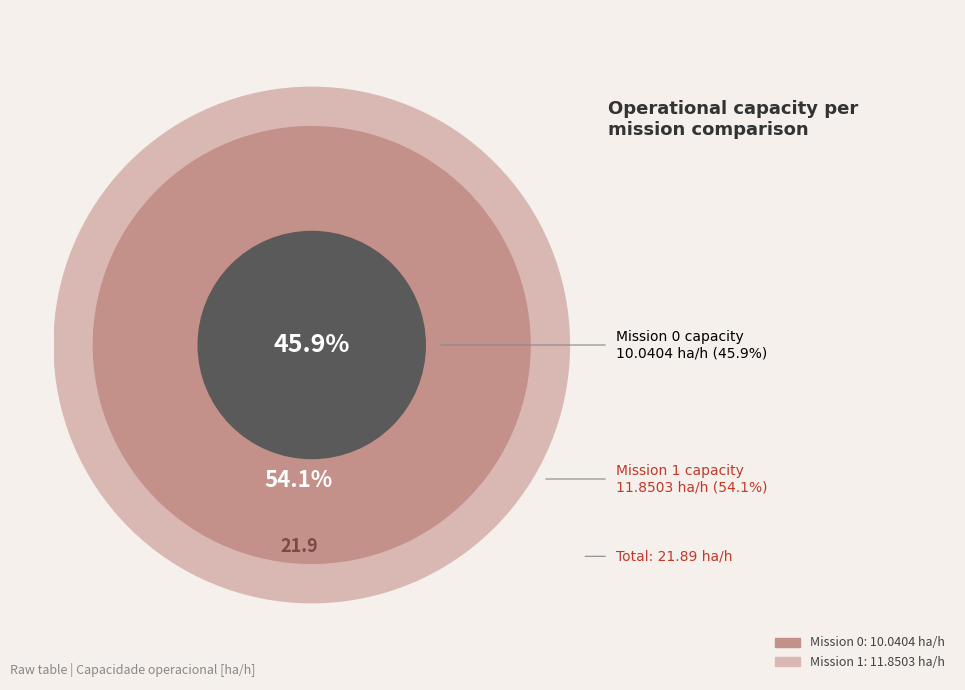

Which category has the biggest portion of the pie?

1